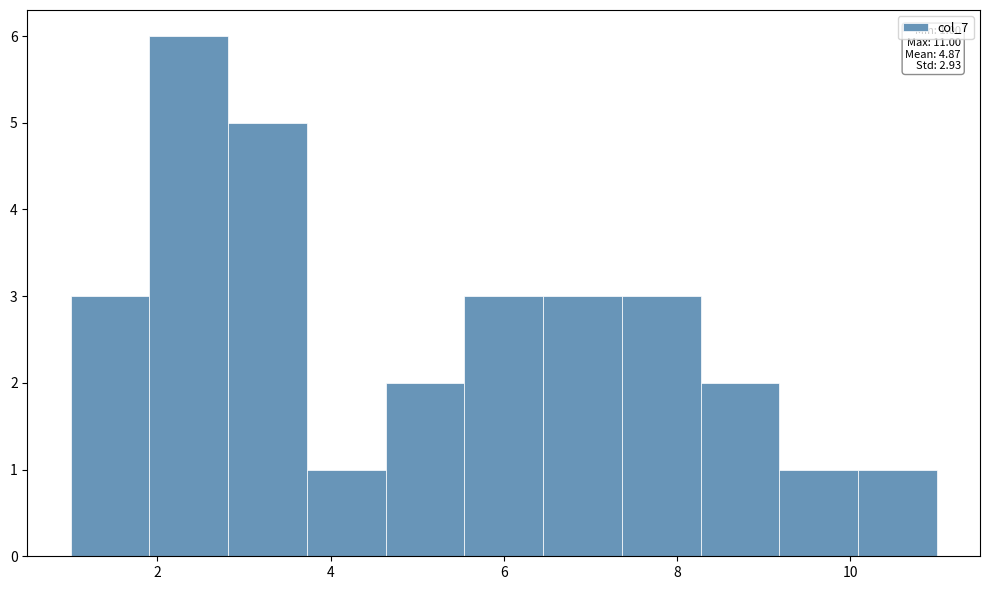

Which range on the x-axis has the tallest bar?

2.0 to 2.8